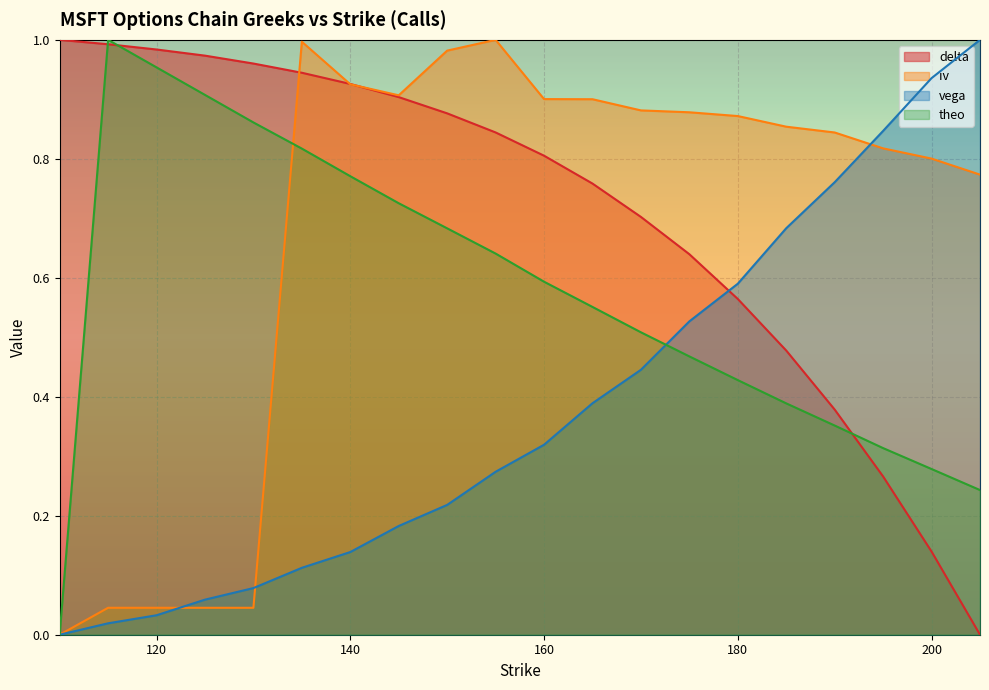

What value does the iv series have at 175?

0.9